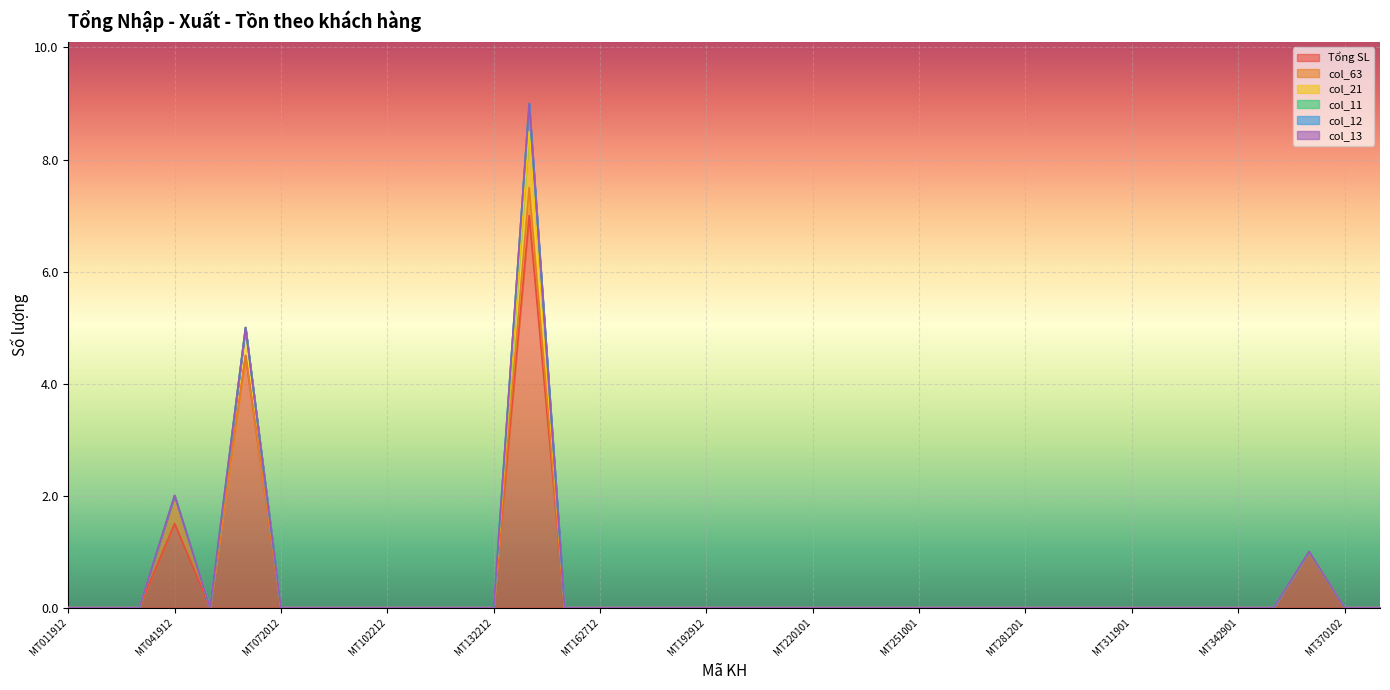

The value of col_63 at MT031912 is 0.0. True or false?

True